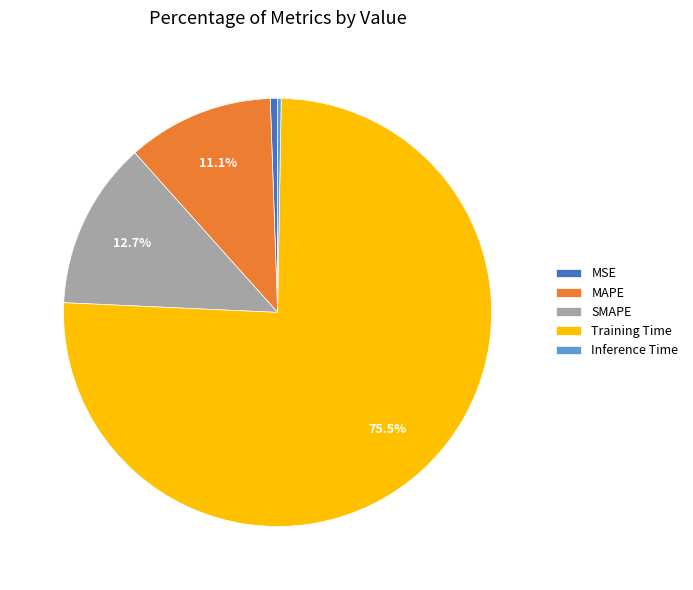

Is the sum of Training Time and MAPE greater than half?

Yes